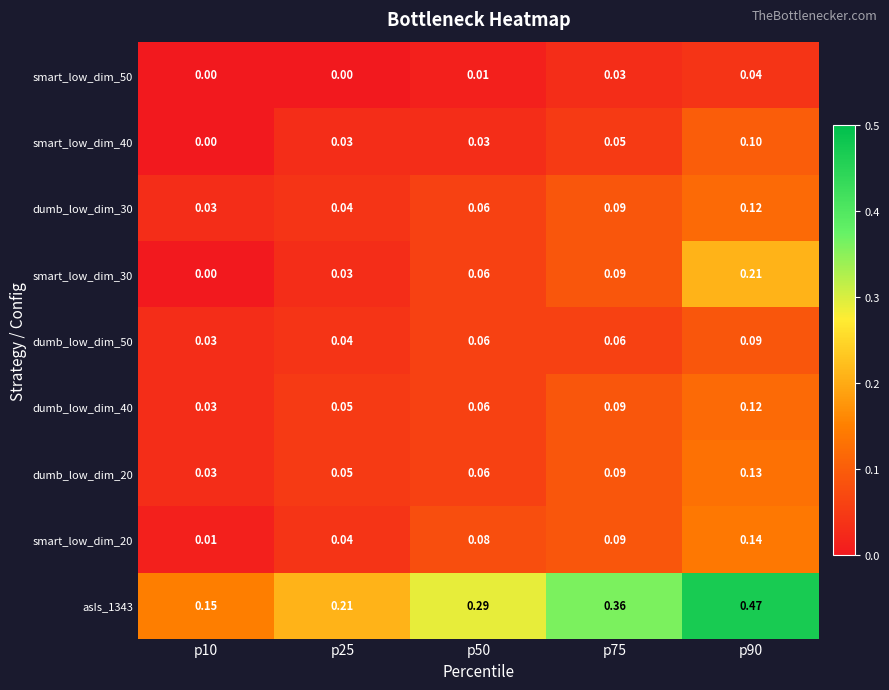

Is the value of smart_low_dim_30 at p10 greater than the value of dumb_low_dim_30 at p25?

No